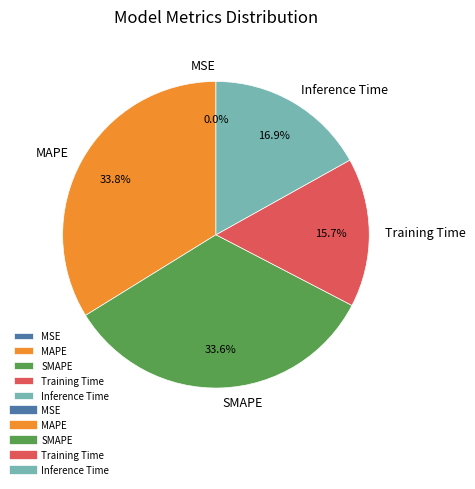

Combined, what portion of the pie is Training Time and MAPE?

49.5%